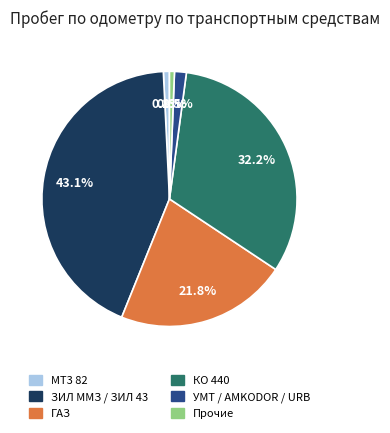

Is there any slice that represents more than half of the pie?

No